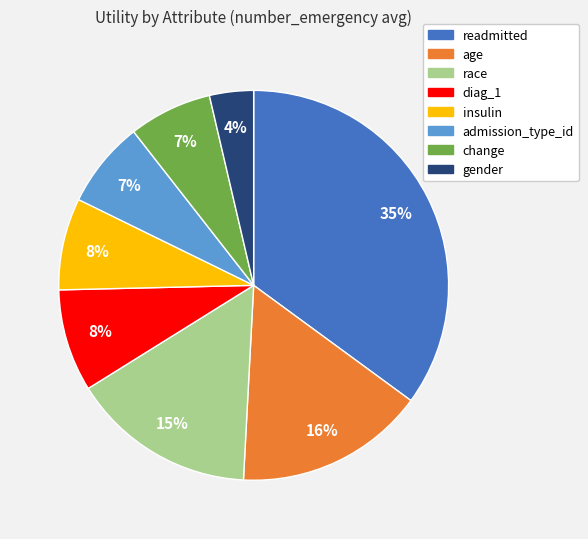

To the nearest percent, what is the average slice percentage?

12%